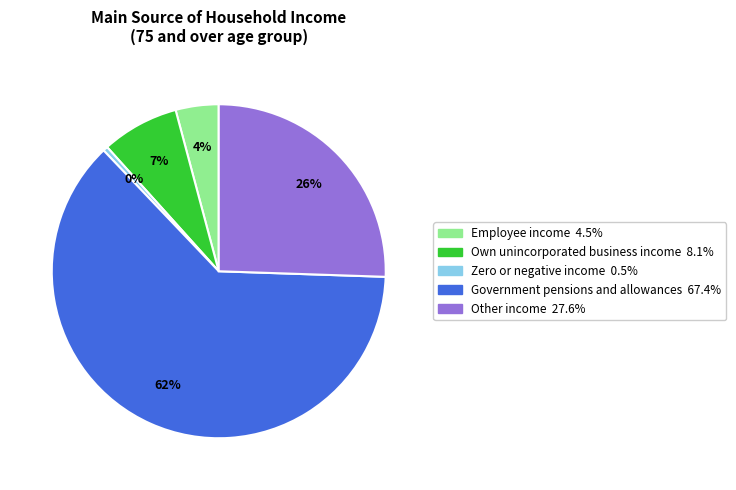

What percentage is the Own unincorporated business income slice, to the nearest percent?

7%